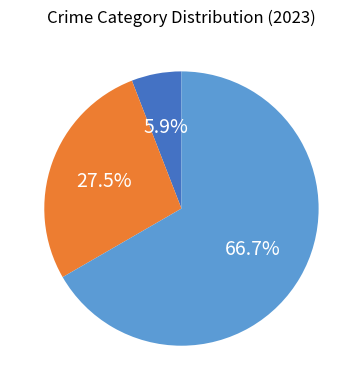

Is there a majority slice in this chart?

Yes